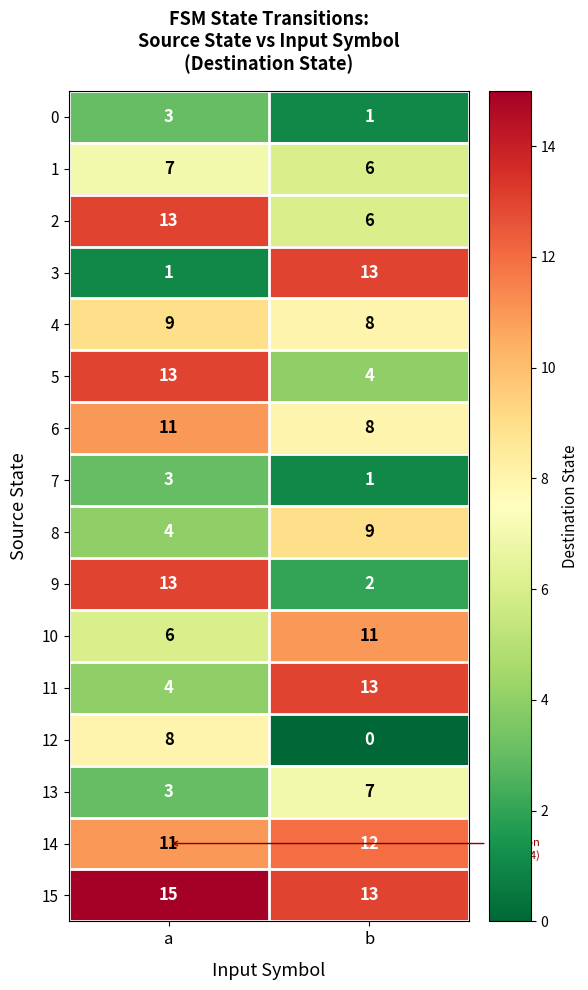

What is the lowest value of the 1 series?

6